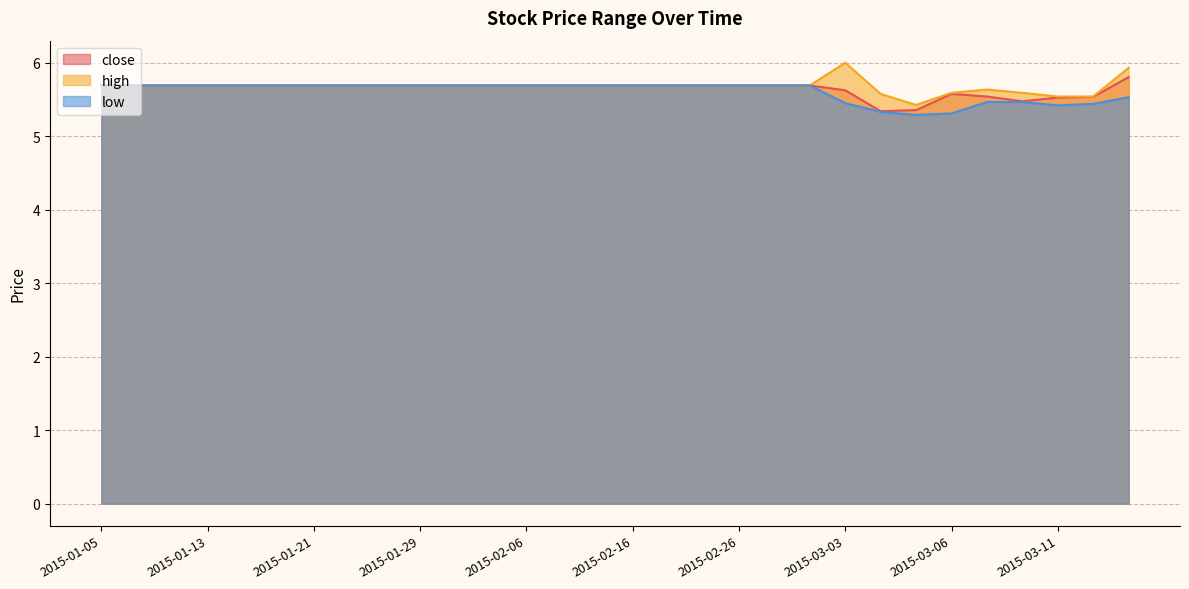

What is the value of the close point at the 2nd from the left?

5.7